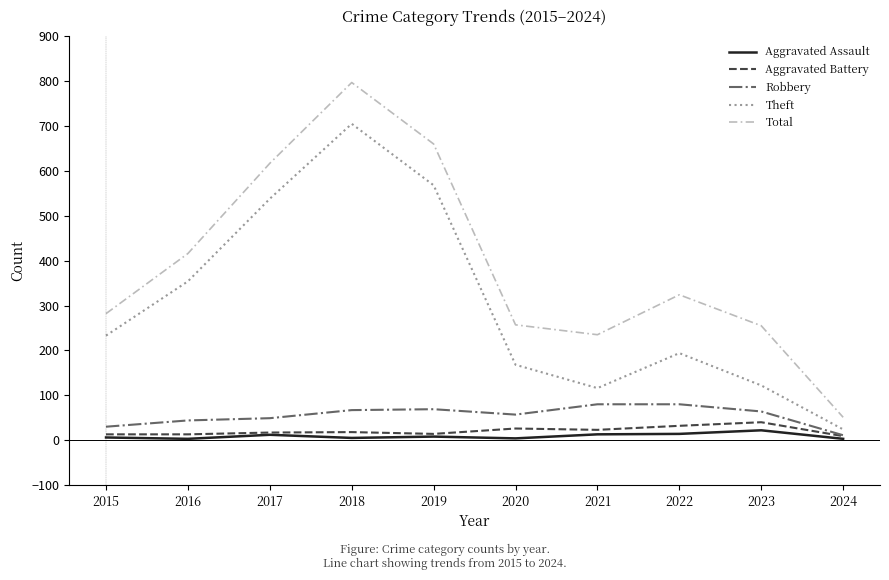

What value does the Total series have at 2021, to the nearest 50?

250